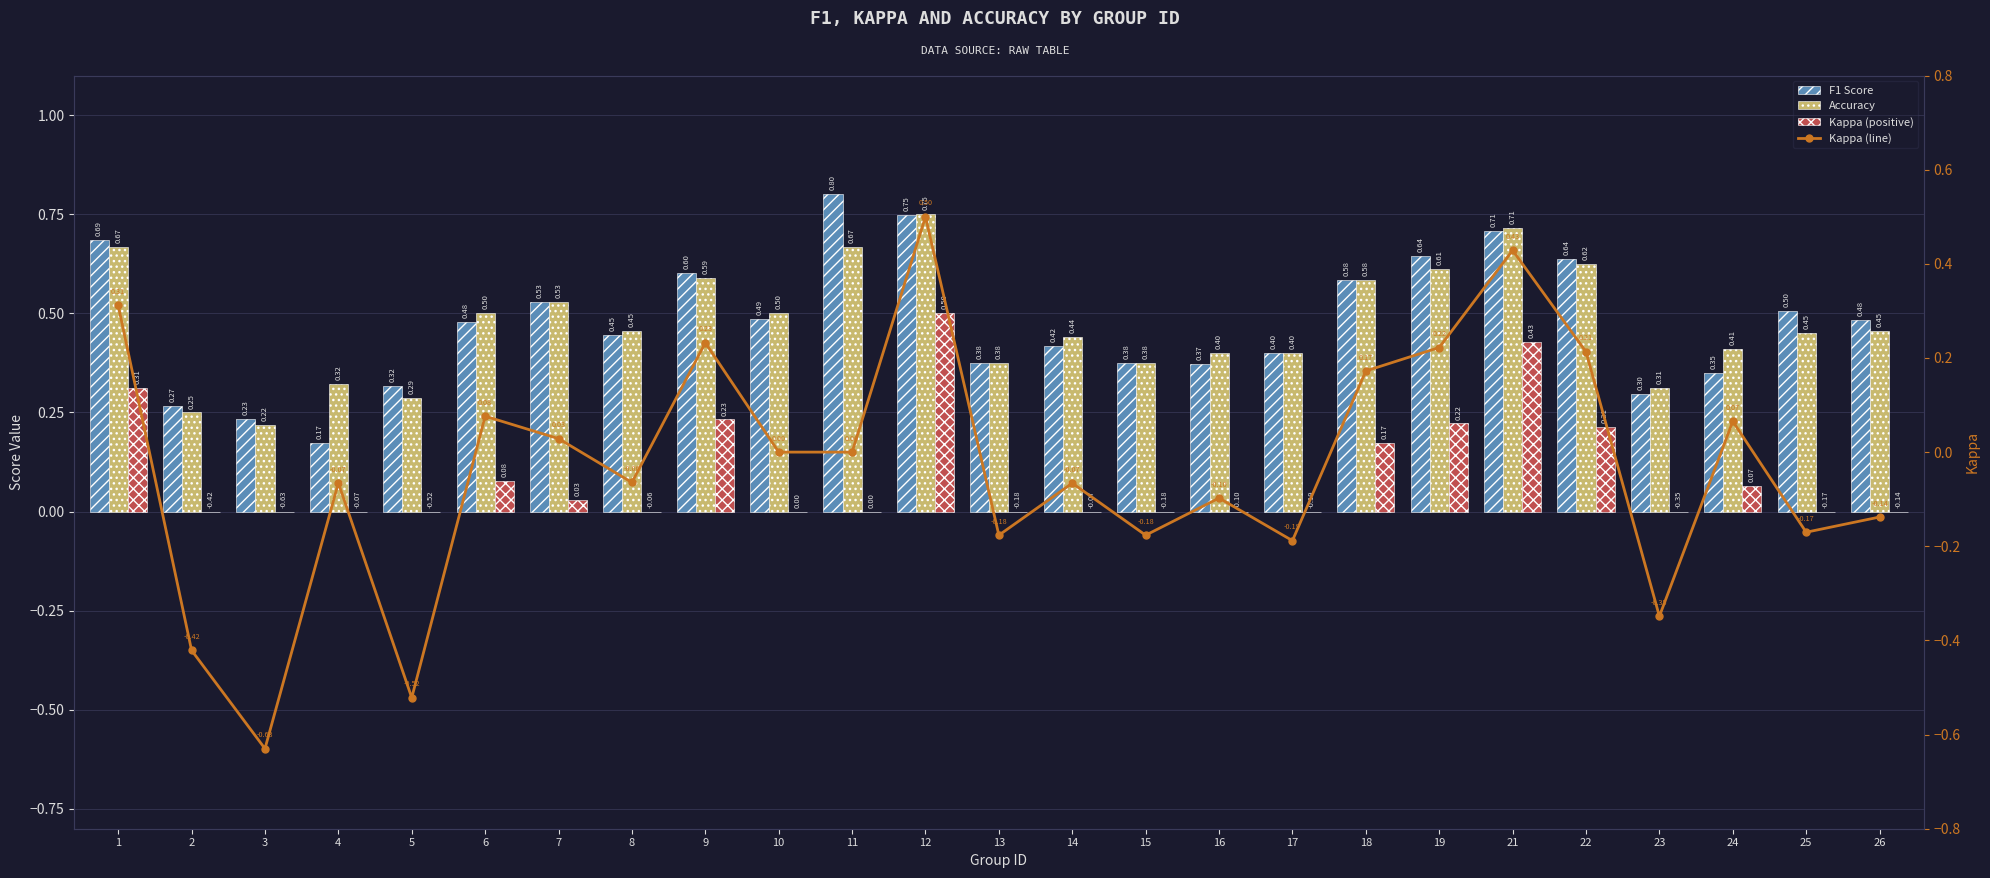

What is the difference between the maximum and second lowest values in the F1 Score series?

0.6